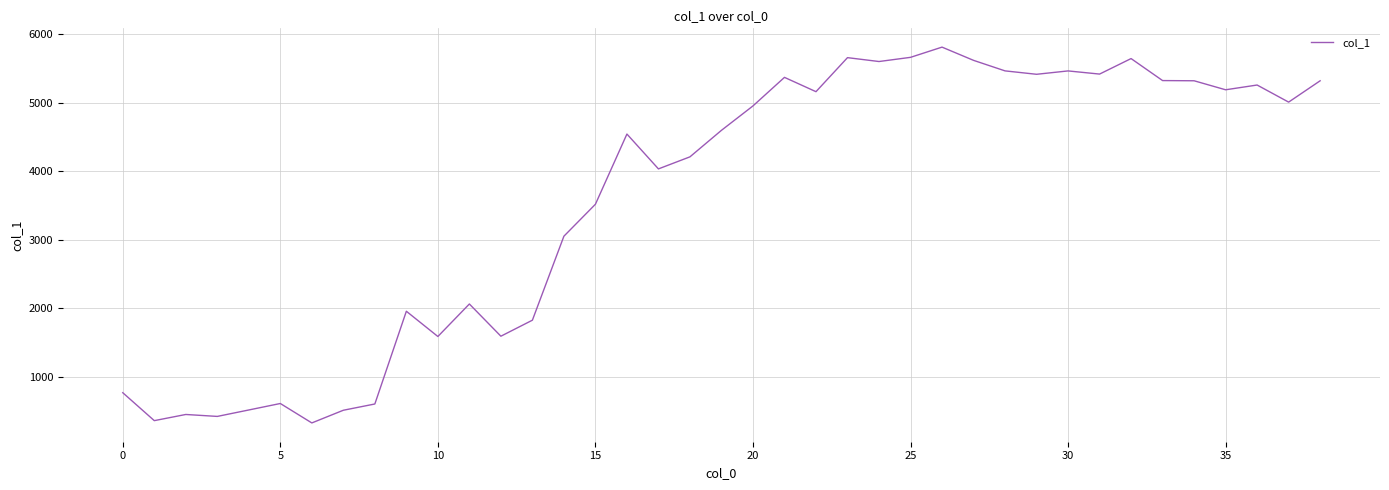

What is the maximum value shown in the chart?

5810.9